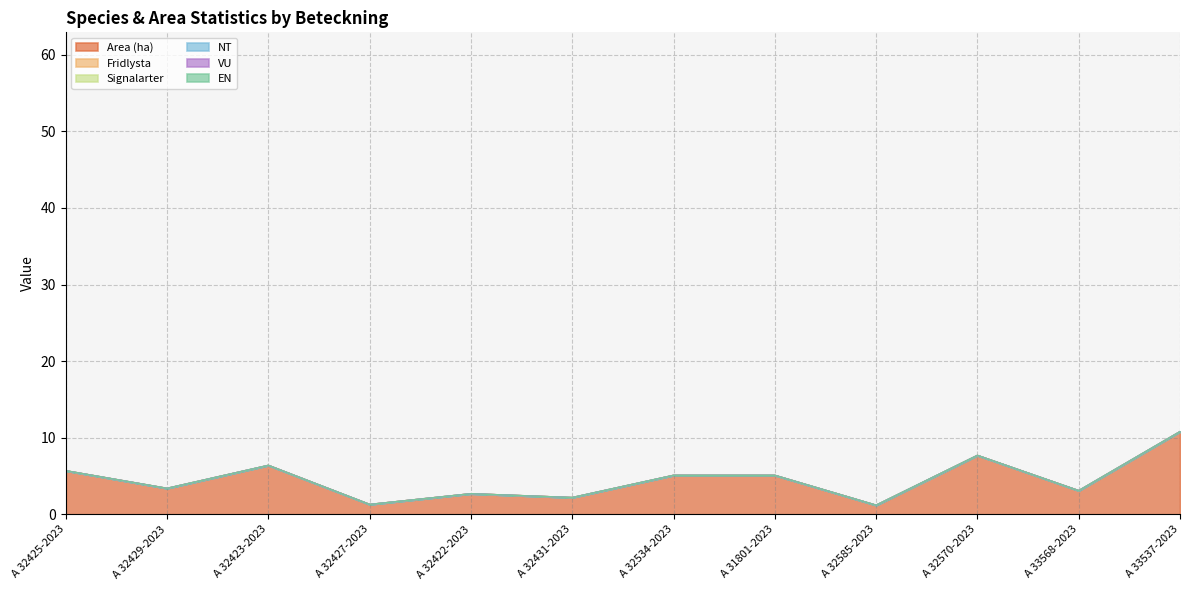

What are all the series names shown in the legend?

Area (ha), Fridlysta, Signalarter, NT, VU, EN